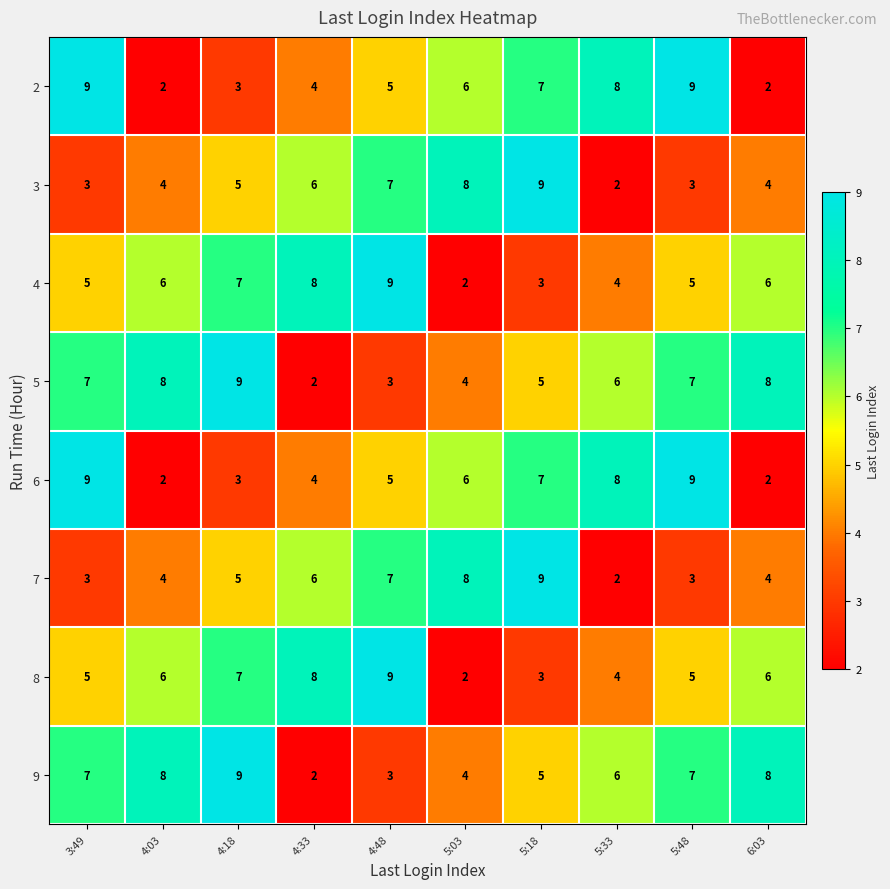

What is the difference between the maximum and second lowest values in the 4 series?

6